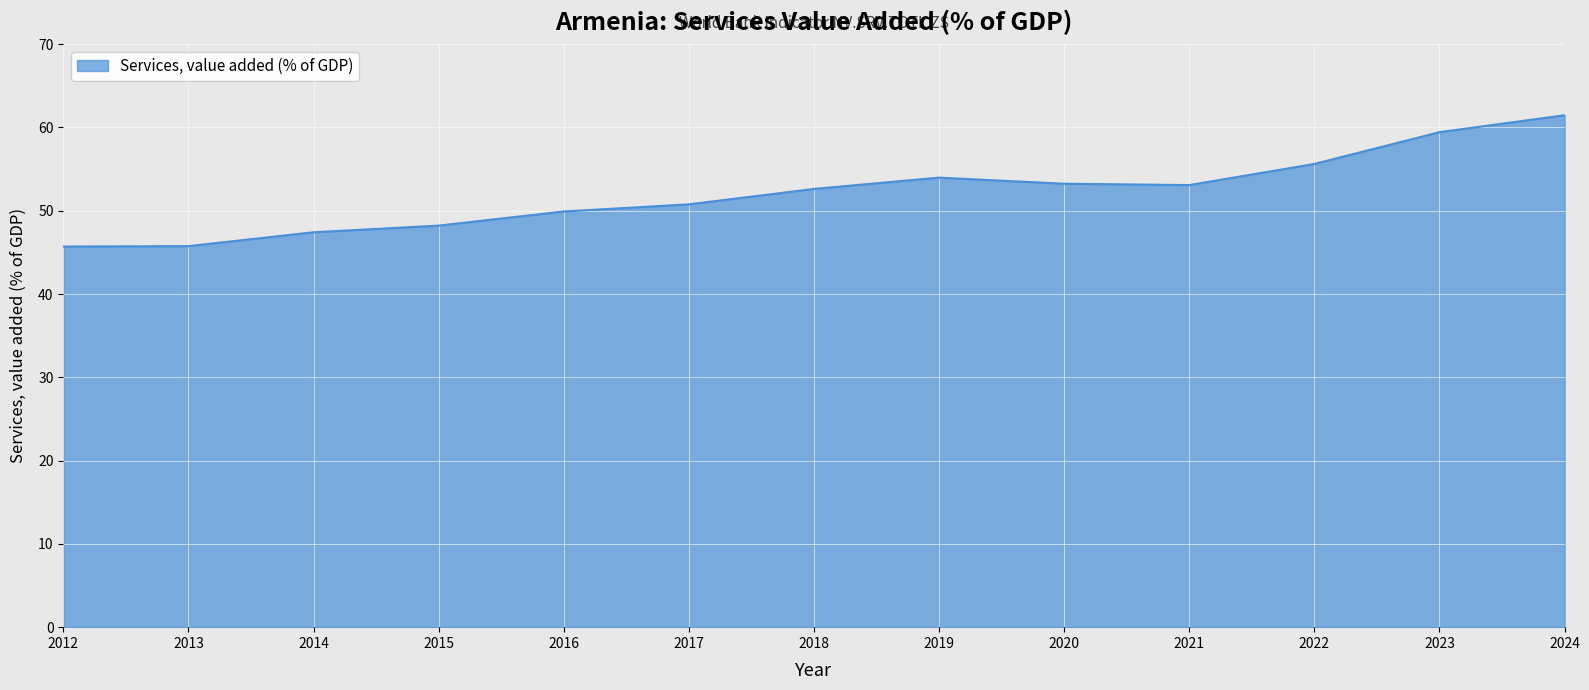

The value at 2018 is 52.6. True or false?

True